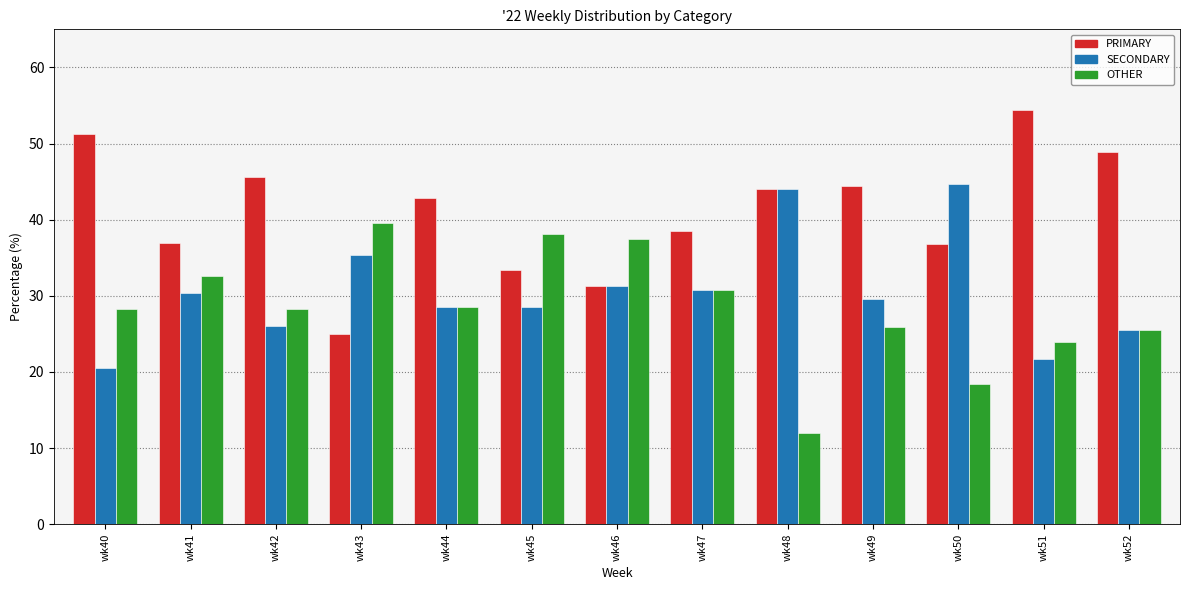

Which series has the largest total across all categories?

PRIMARY